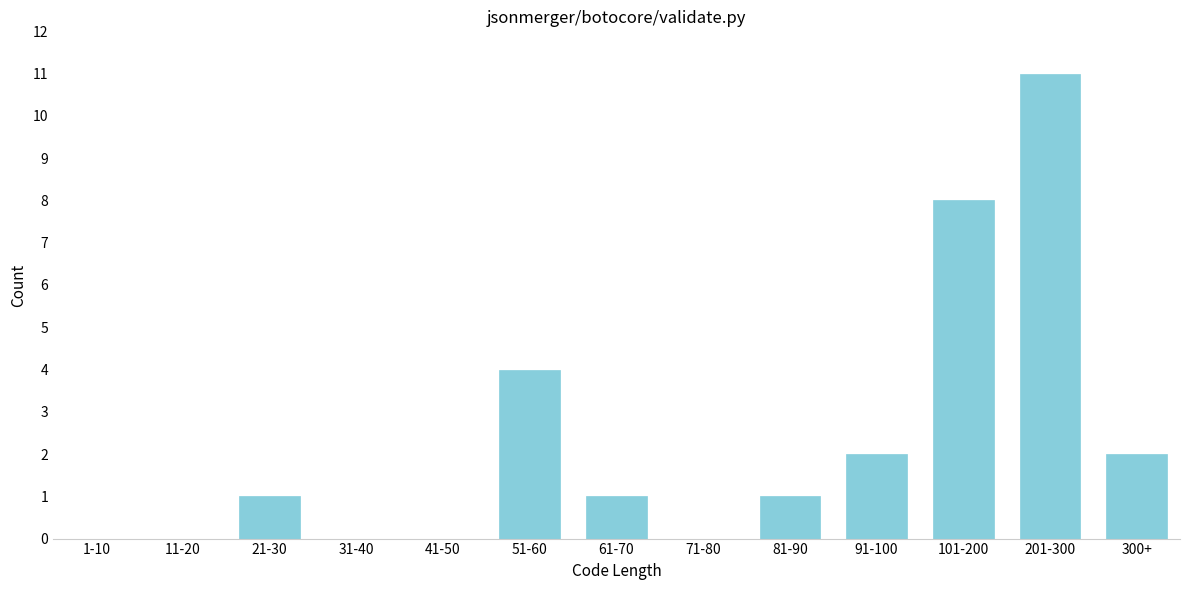

Reading right to left, extract all data points from this chart.

300+=2	201-300=11	101-200=8	91-100=2	81-90=1	71-80=0	61-70=1	51-60=4	41-50=0	31-40=0	21-30=1	11-20=0	1-10=0